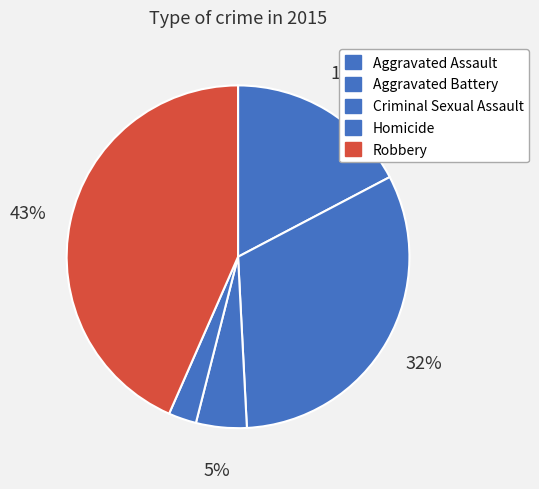

Approximately how many times larger is the value at Aggravated Battery compared to Aggravated Assault?

1.8